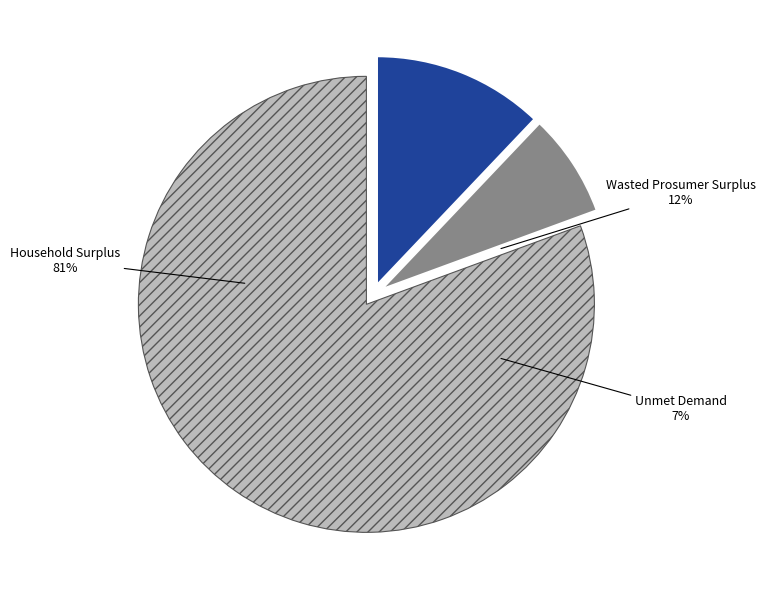

Do Wasted Prosumer Surplus and Household Surplus together represent more than half of the pie?

Yes